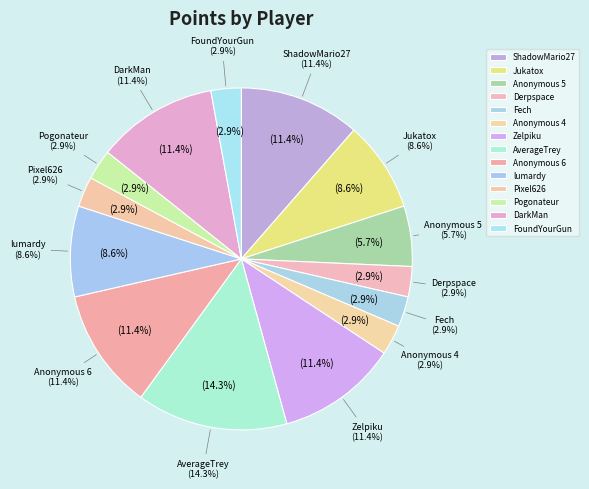

True or false: Derpspace accounts for 3% of the total.

True